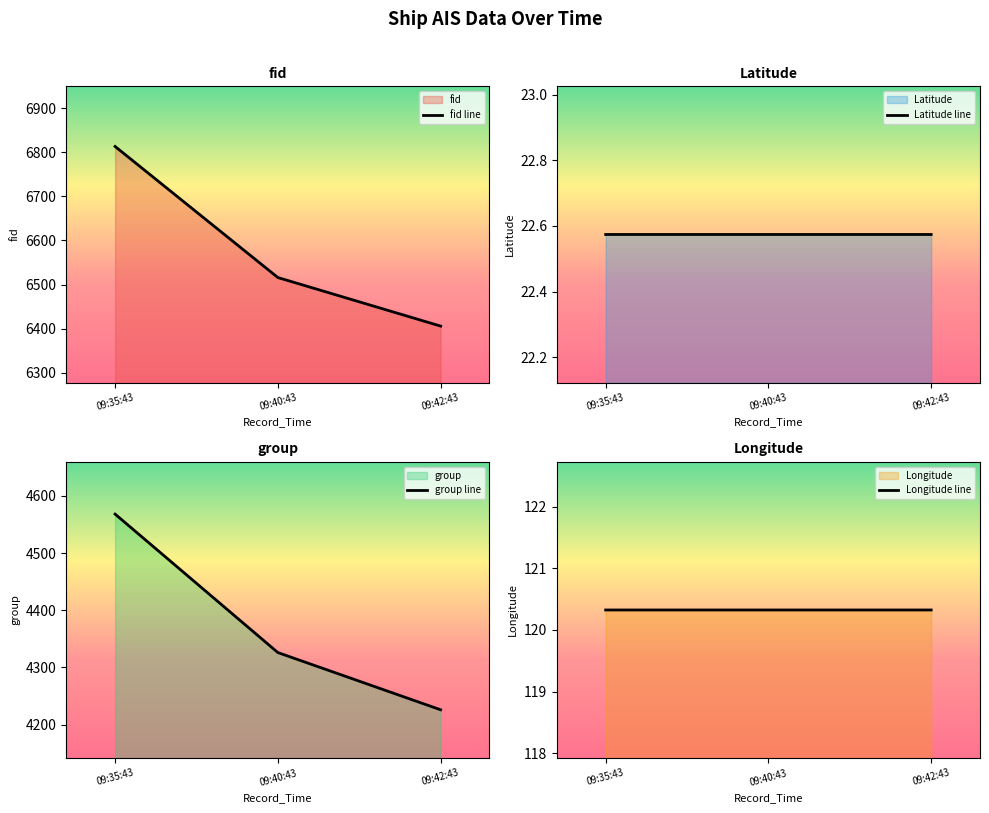

List the series in order of their peak value, lowest first.

Latitude line, Longitude line, group line, fid line